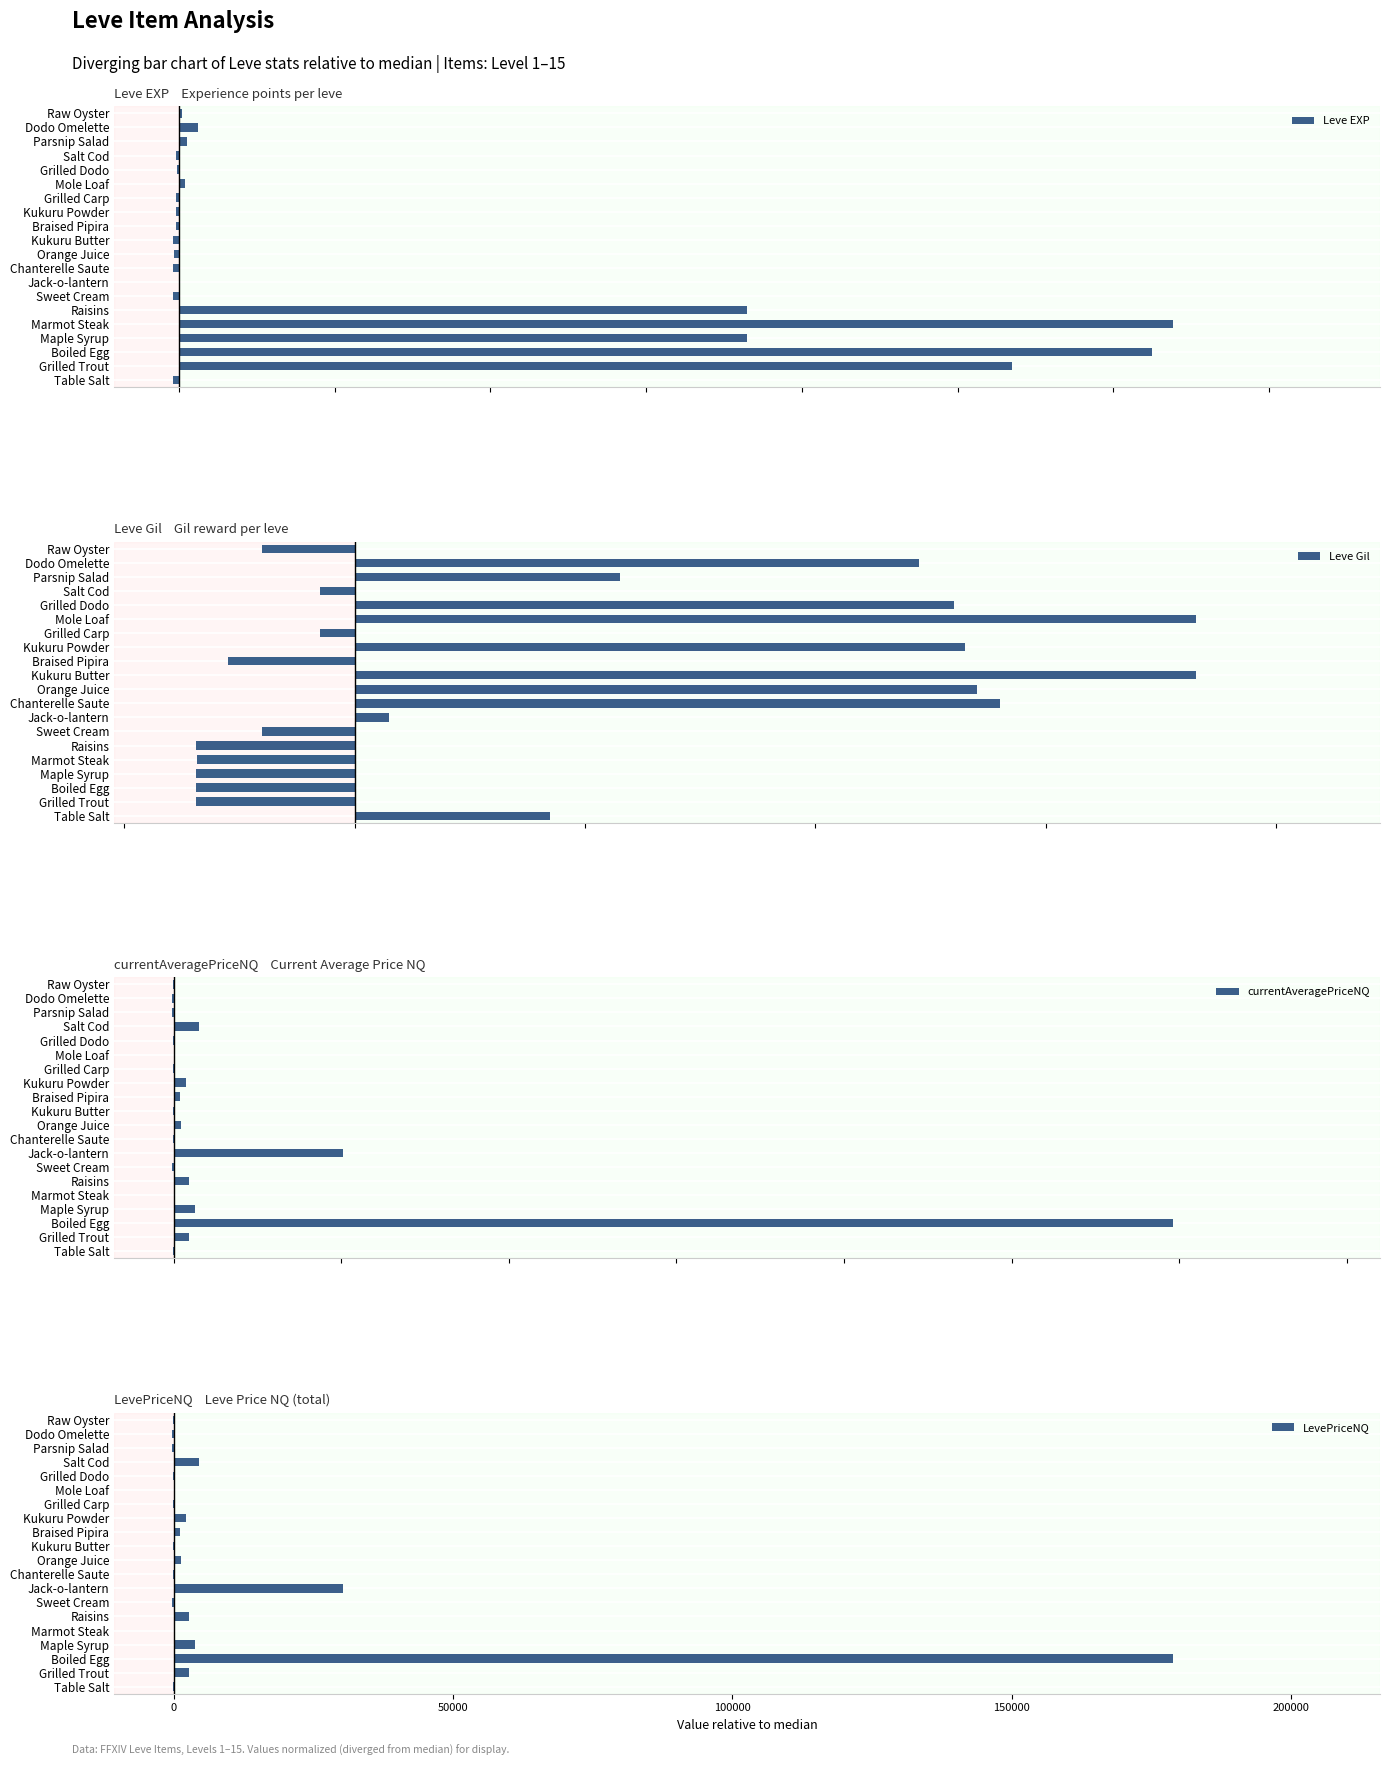

Are the bars grouped side by side (vs. stacked)?

Yes